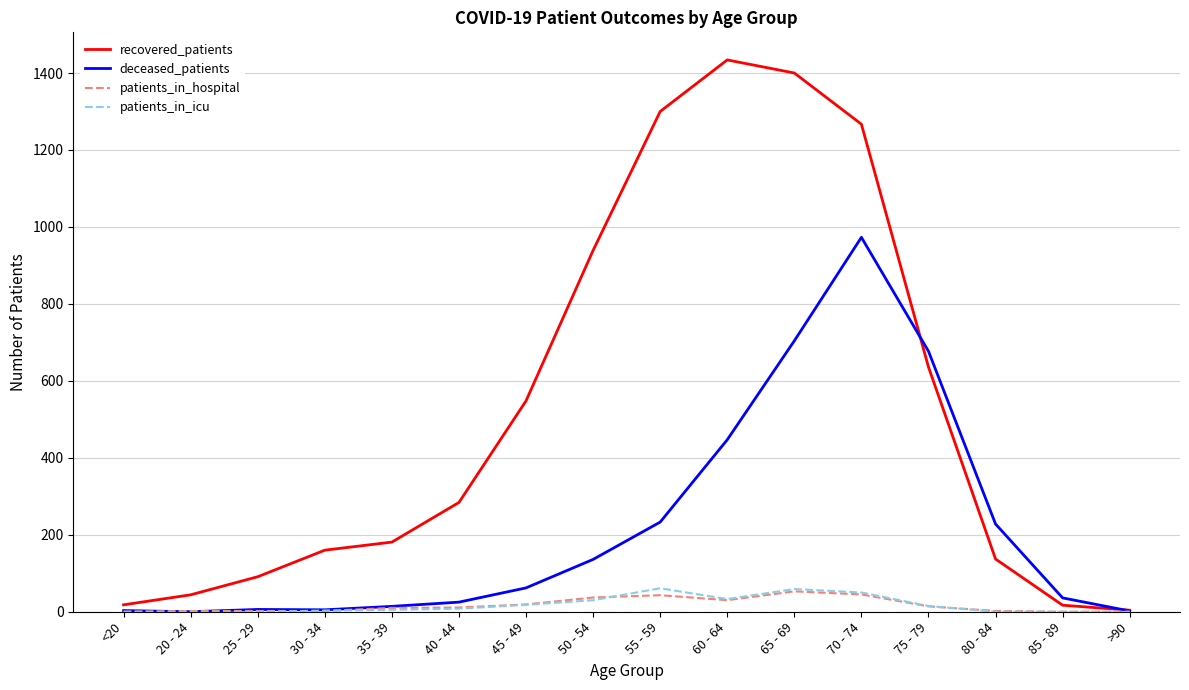

Is the value of recovered_patients at <20 greater than the value of deceased_patients at 75 - 79?

No